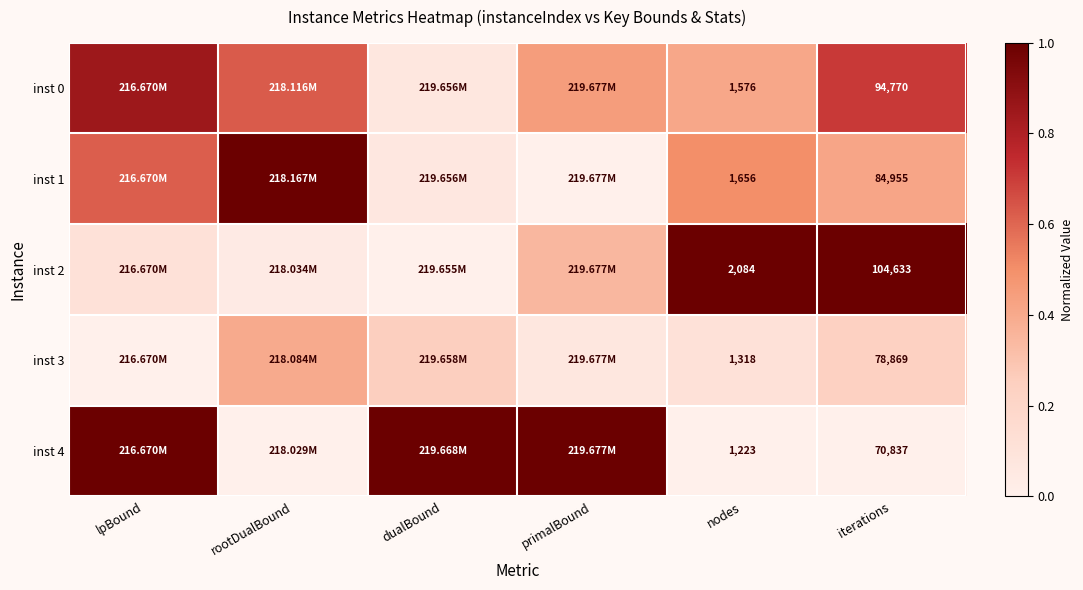

At which category is the sum across all series the highest?

lpBound